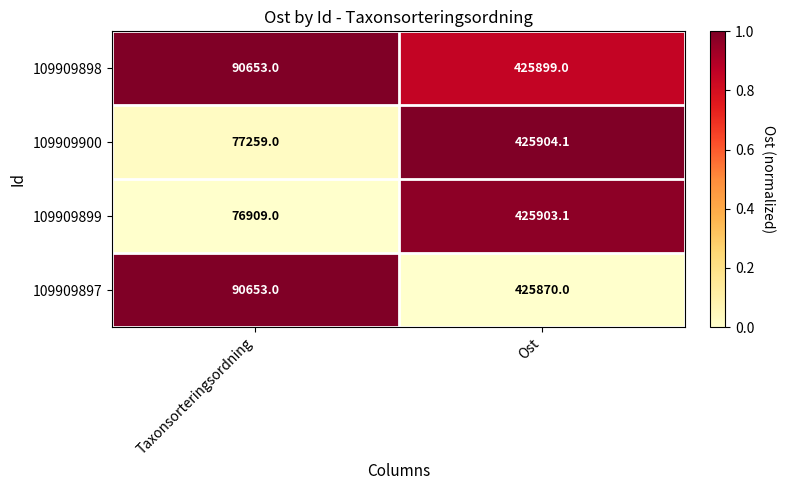

At which category is the sum across all series the highest?

Ost